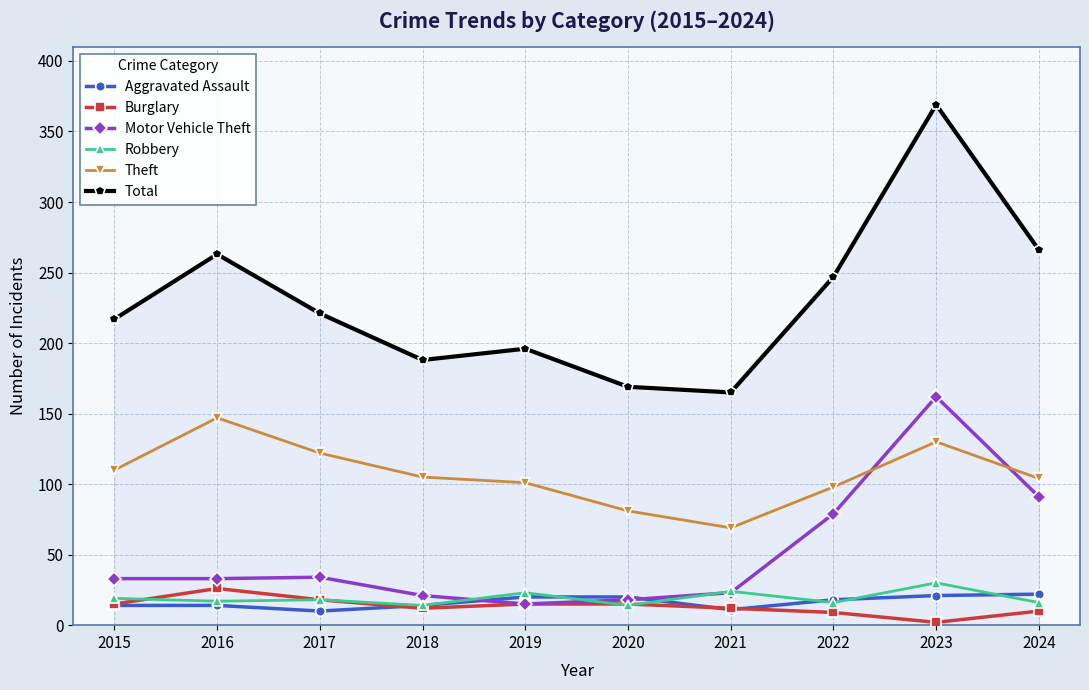

What is the difference between the second highest and minimum values in the Motor Vehicle Theft series?

76